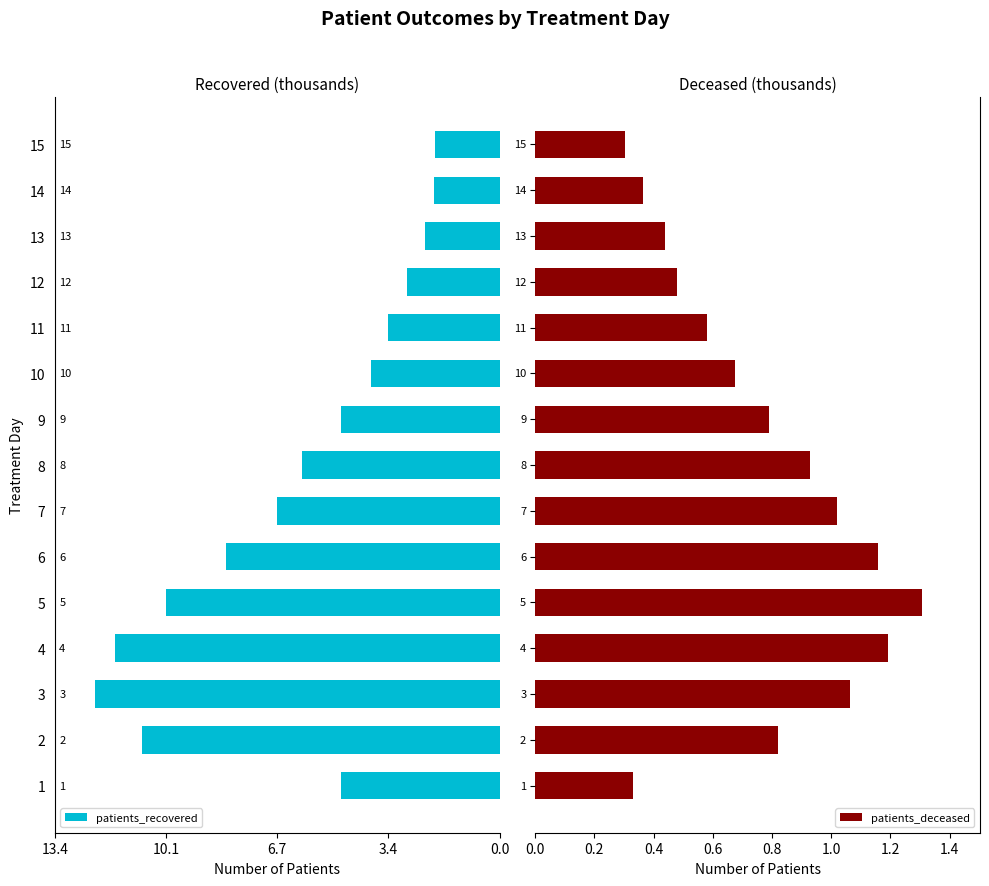

How many data points in patients_recovered are less than -4?

9